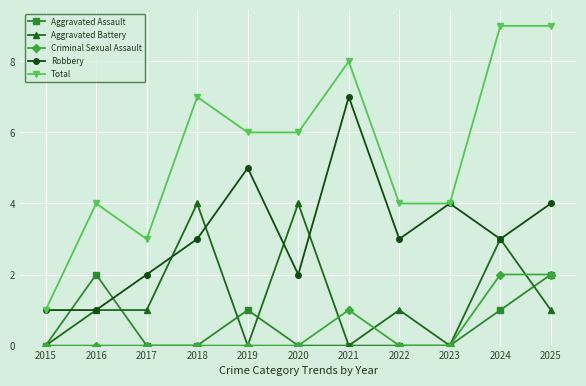

Where is the first local maximum for Robbery?

2019